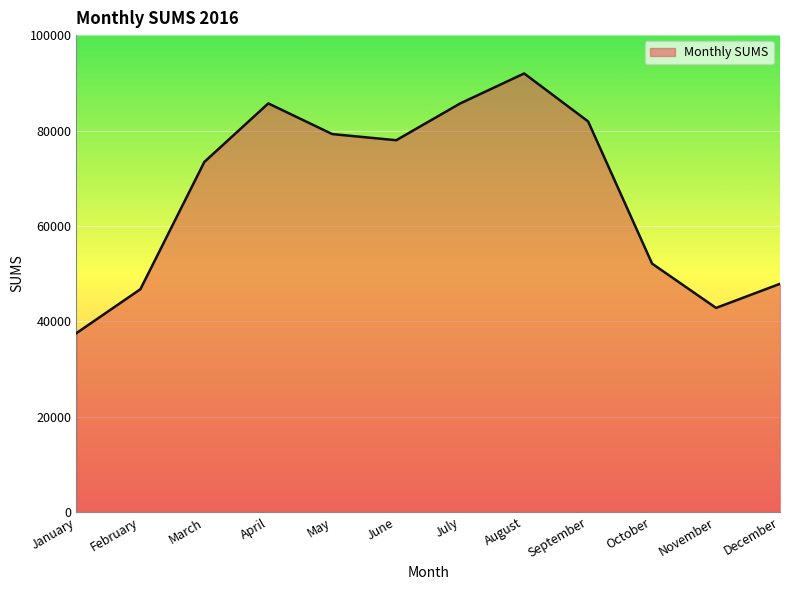

What is the change in value from June to September?

+3940.8